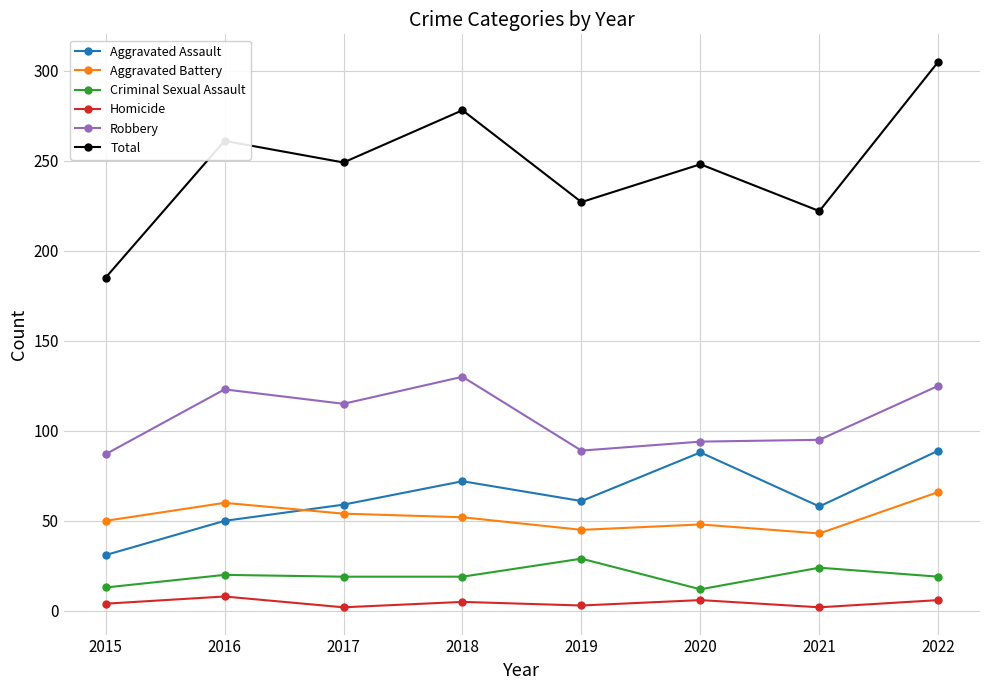

At 2017, list the series in order from smallest to largest.

Homicide, Criminal Sexual Assault, Aggravated Battery, Aggravated Assault, Robbery, Total